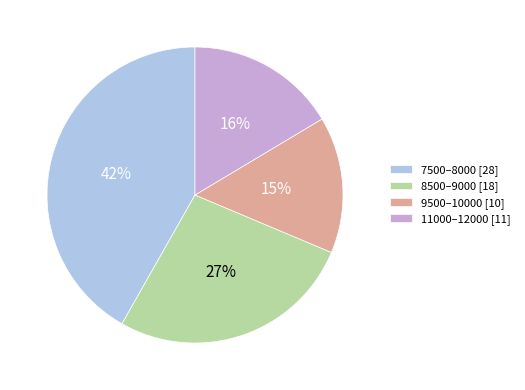

How many segments does this pie chart have?

4